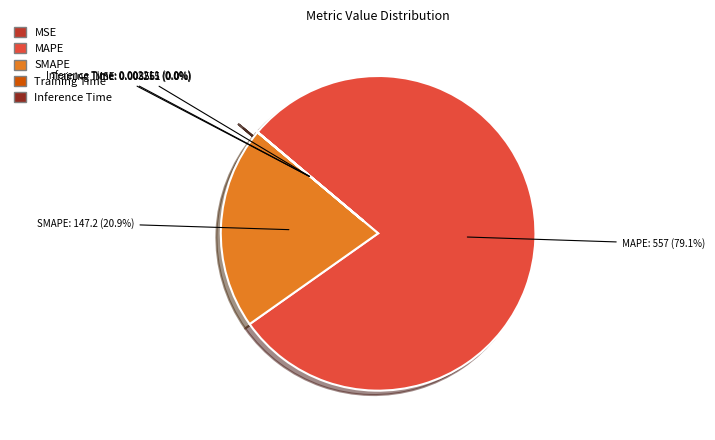

Which has a higher value, MAPE or SMAPE?

MAPE